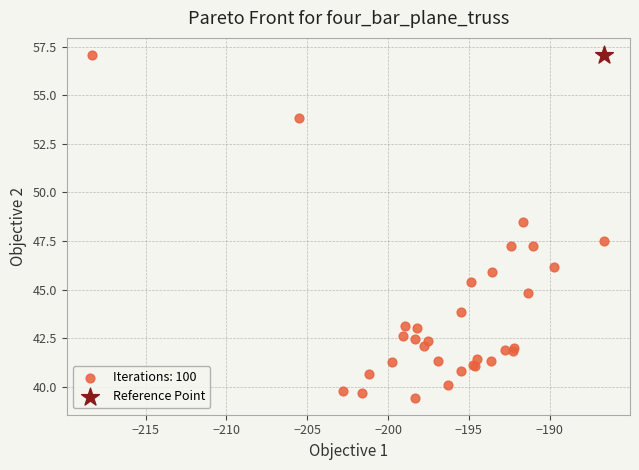

What are all the series names shown in the legend?

Iterations: 100, Reference Point